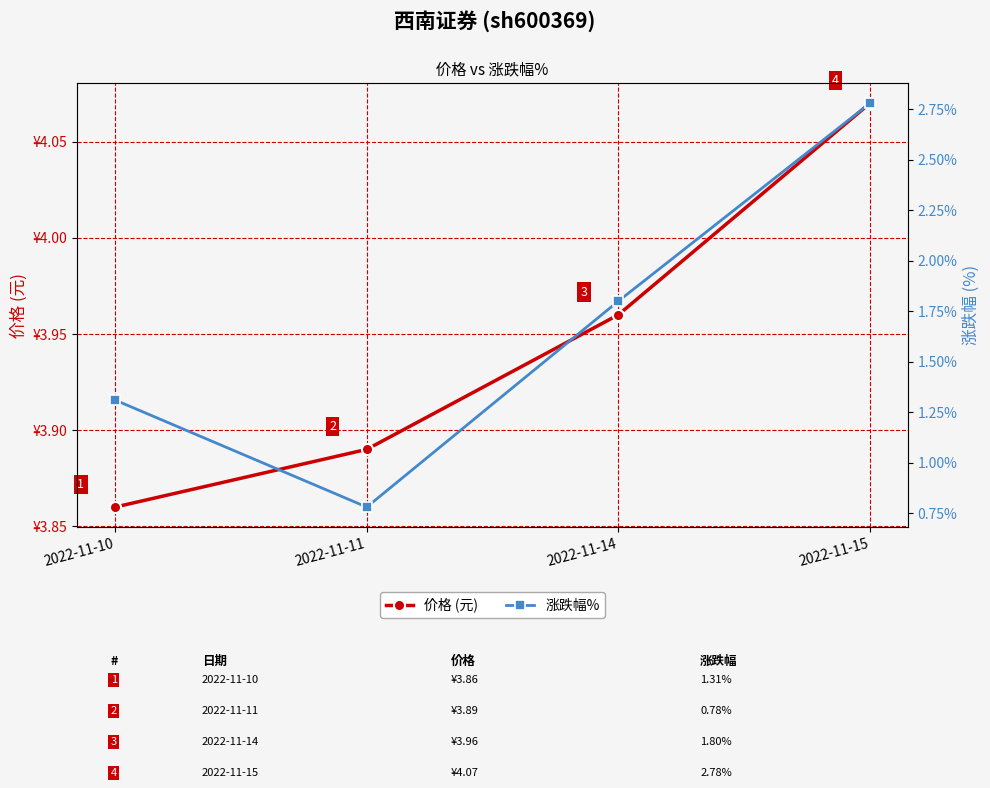

True or false: 价格 (元) has more than 0 points higher than both neighbors.

False